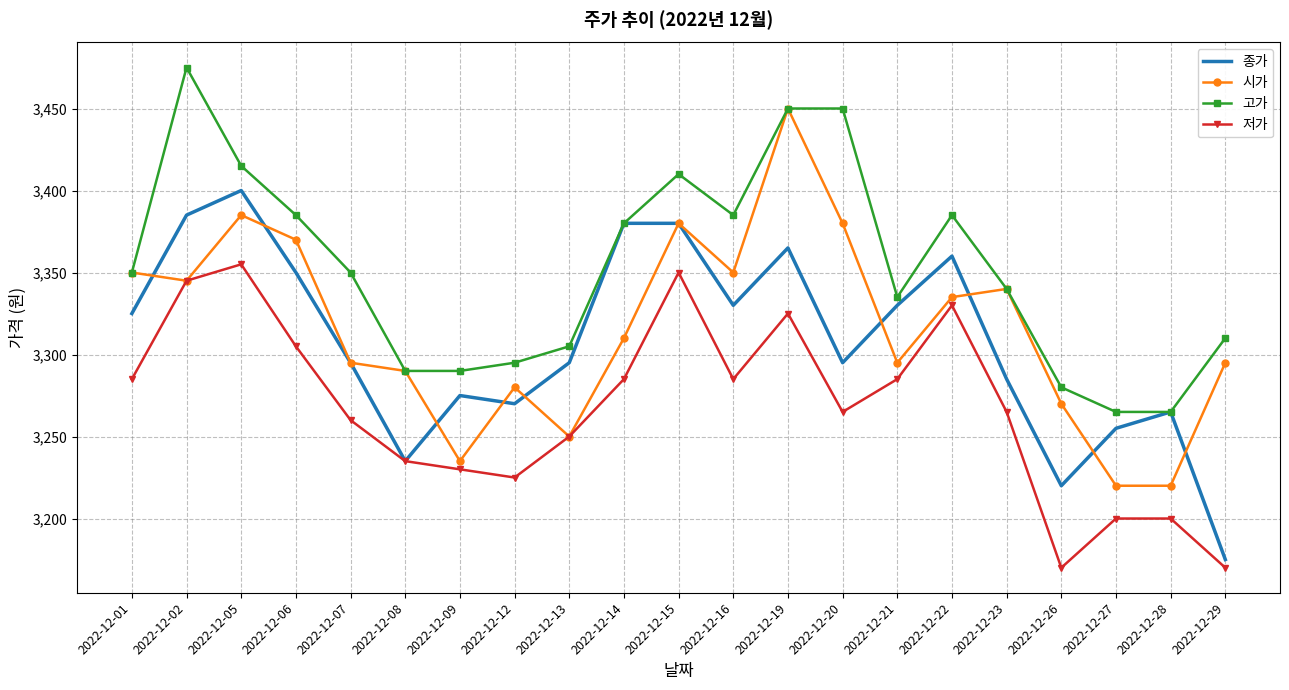

At which category is the sum across all series the highest?

2022-12-19